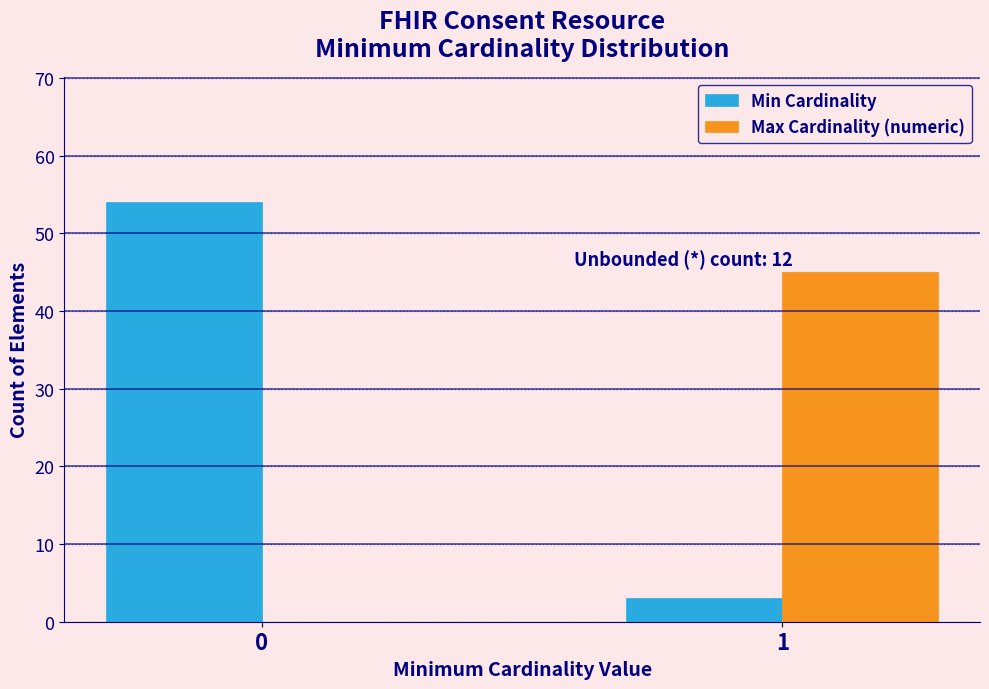

Reading left to right, list all the values displayed in this chart.

Min Cardinality: 0=54	1=3
Max Cardinality (numeric): 0=0	1=45